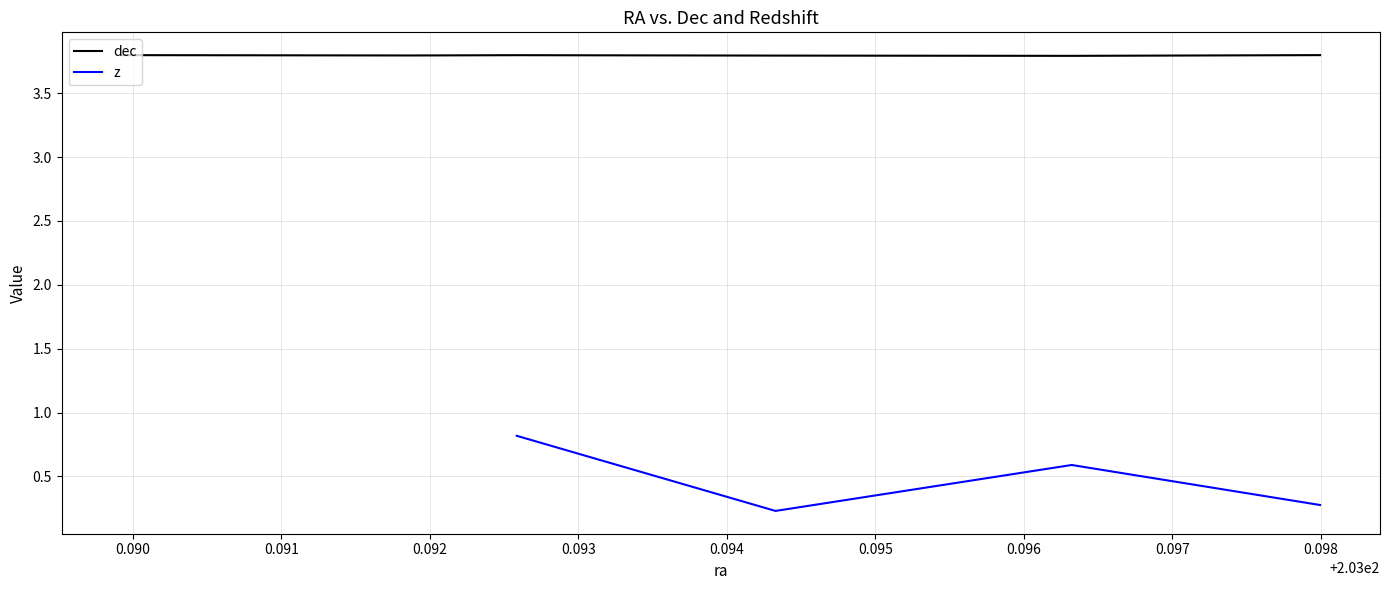

True or false: dec and z cross at least once.

False